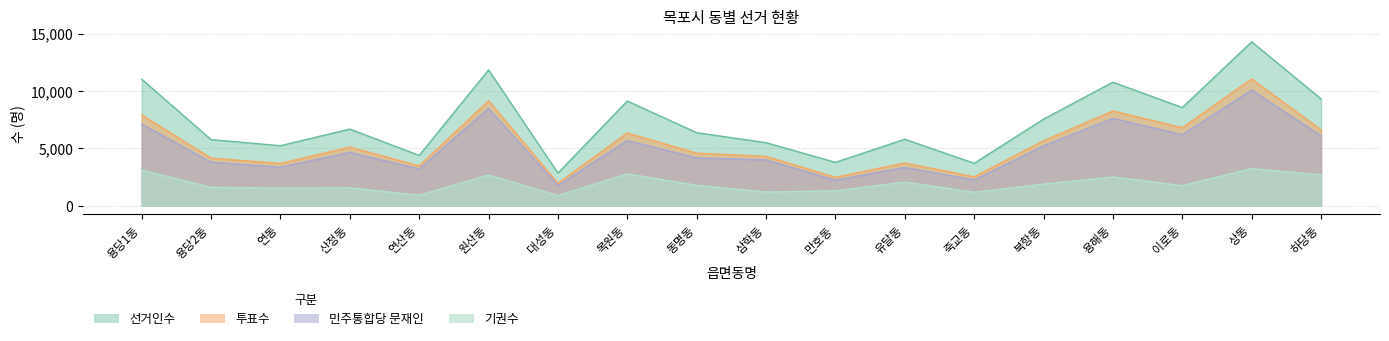

True or false: 민주통합당문재인 has a value of 1863 at 연동.

False